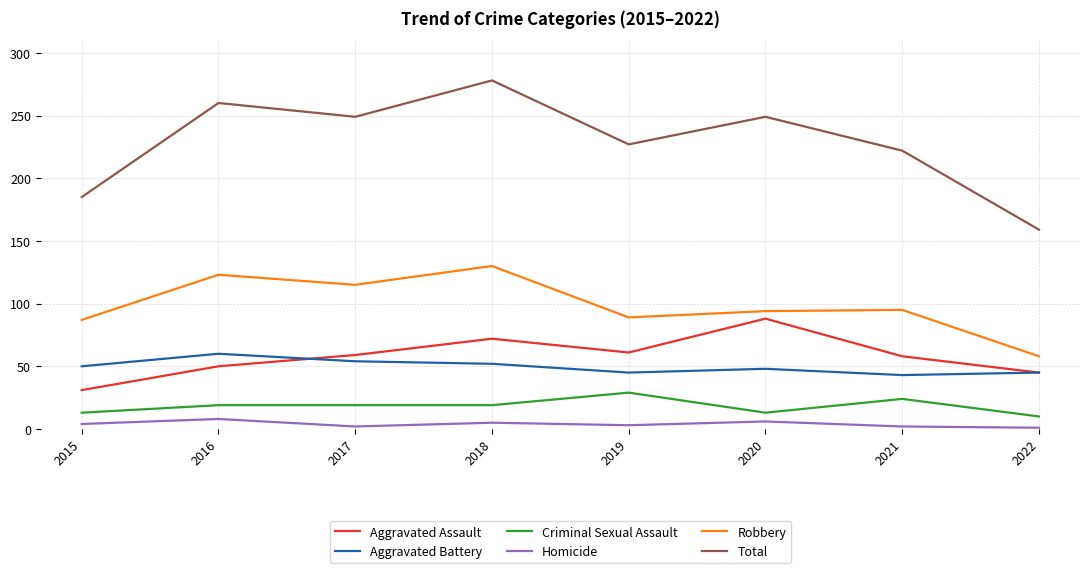

What is the spread (max minus min) of values at 2015?

181